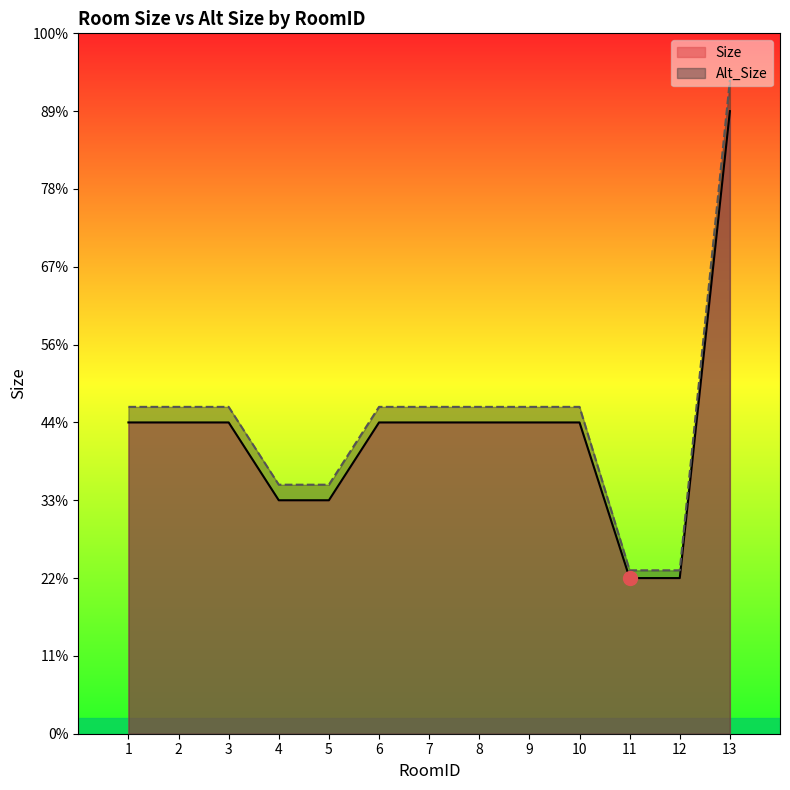

How many lines are shown in the chart?

2